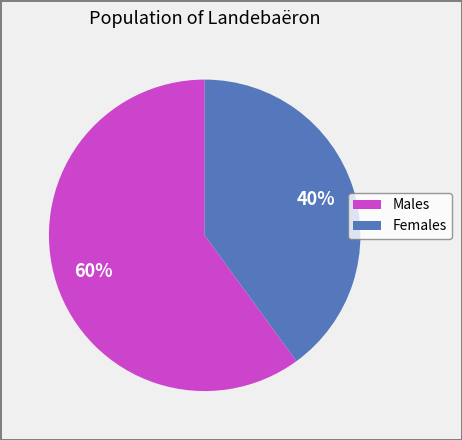

Is the sum of Females and Males greater than half?

Yes